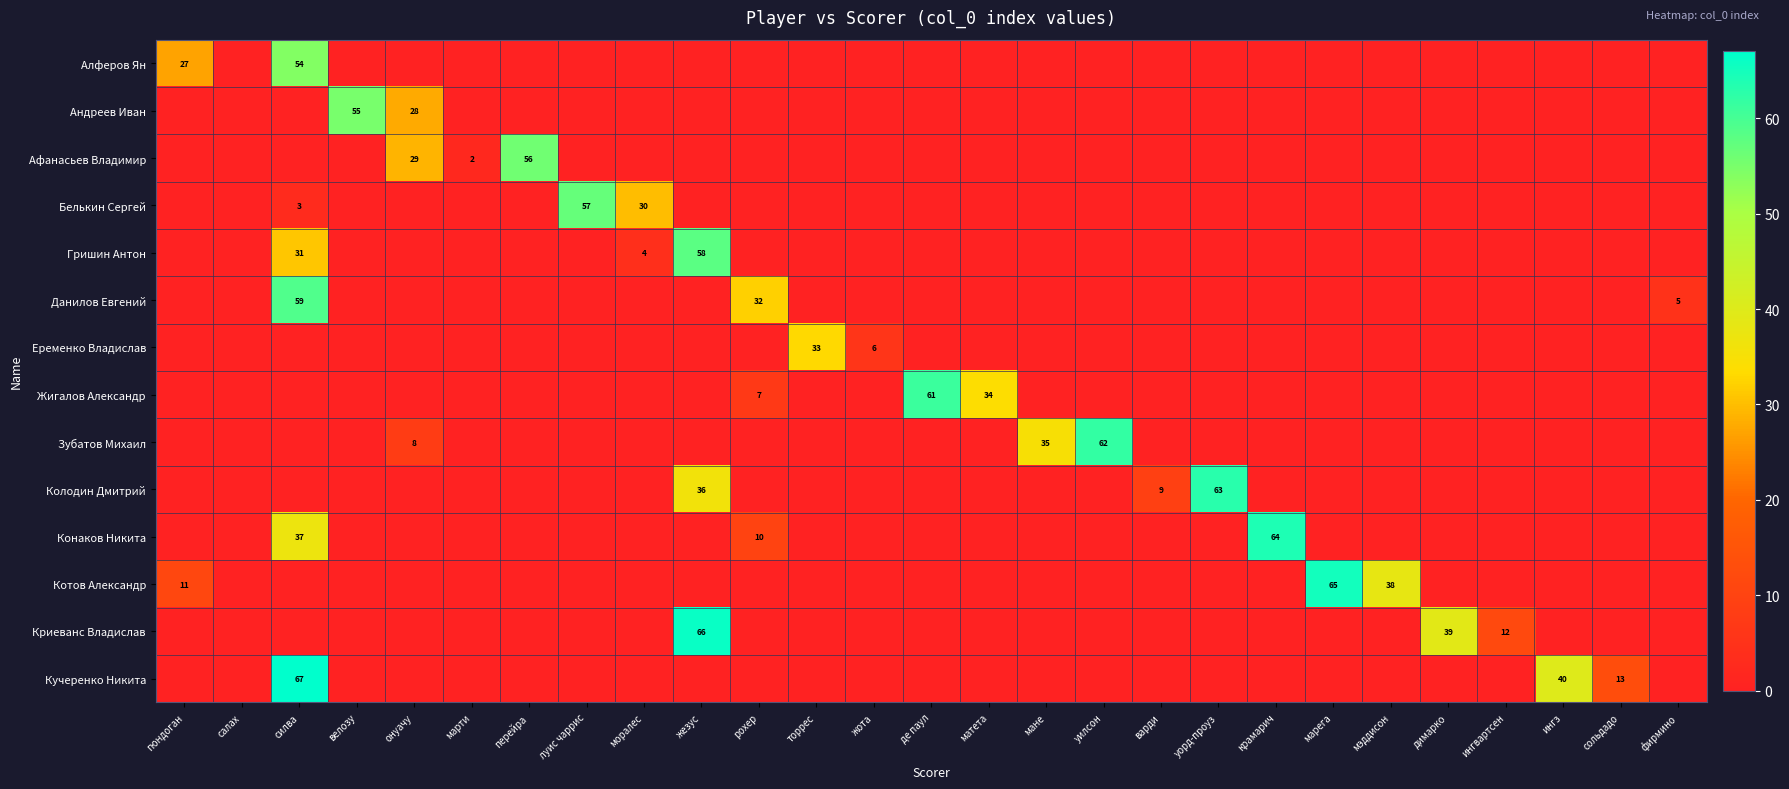

At which category is the sum across all series the highest?

силва